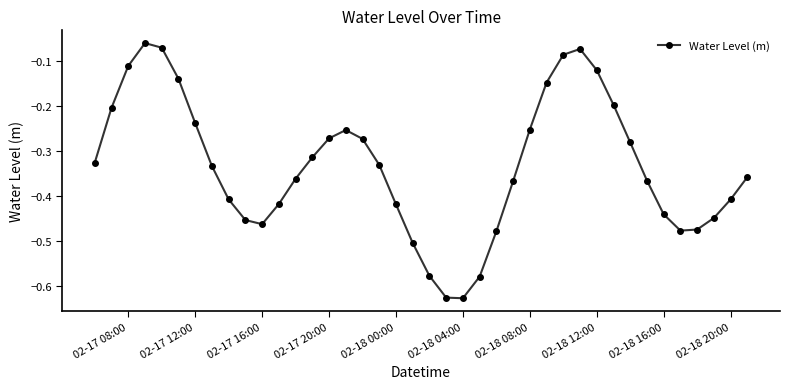

What is the sum of all values?

-13.3